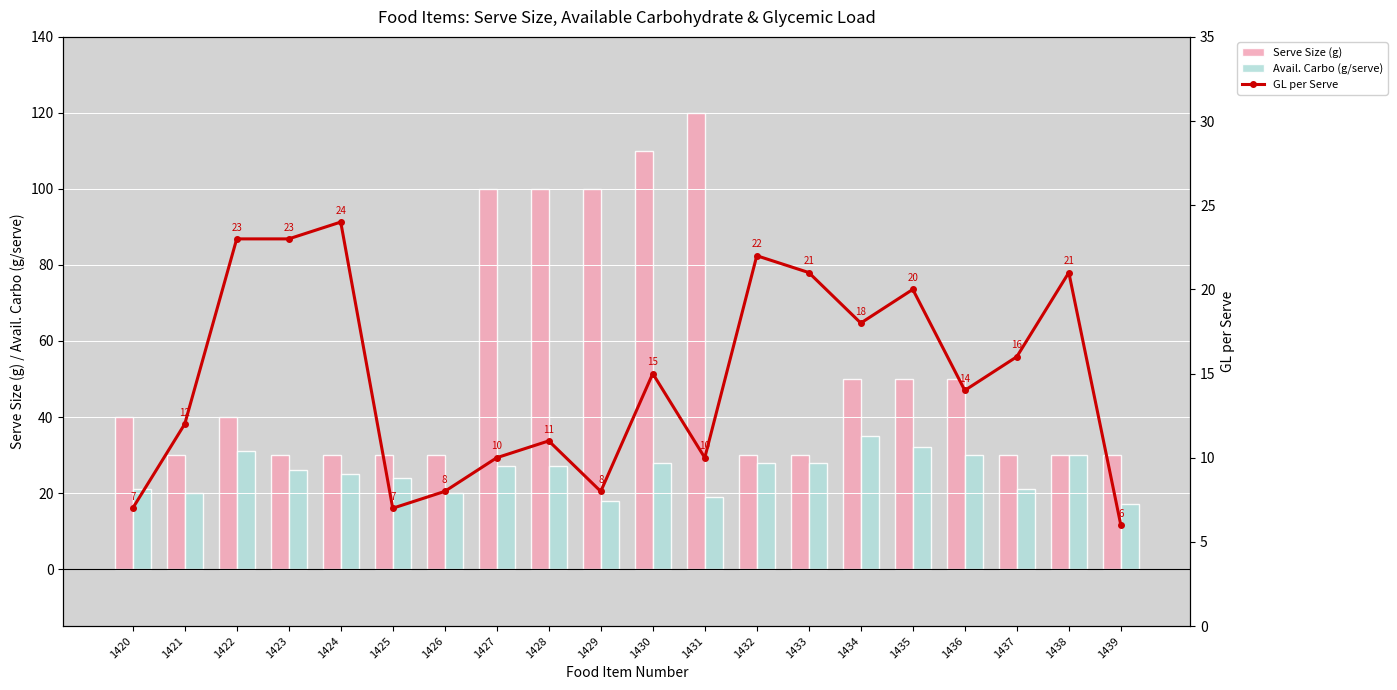

Which series has the largest total across all categories?

Serve Size (g)